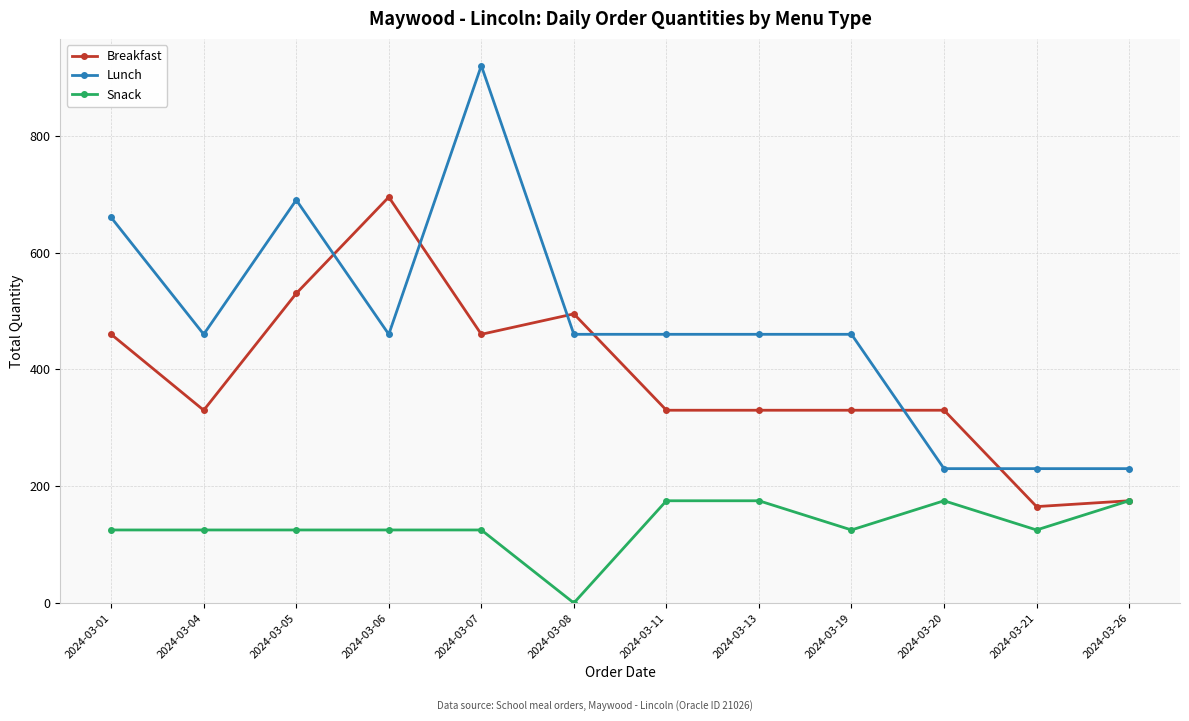

Reading right to left, extract all data points from this chart.

Breakfast: 2024-03-26=175	2024-03-21=165	2024-03-20=330	2024-03-19=330	2024-03-13=330	2024-03-11=330	2024-03-08=495	2024-03-07=460	2024-03-06=695	2024-03-05=530	2024-03-04=330	2024-03-01=460
Lunch: 2024-03-26=230	2024-03-21=230	2024-03-20=230	2024-03-19=460	2024-03-13=460	2024-03-11=460	2024-03-08=460	2024-03-07=920	2024-03-06=460	2024-03-05=690	2024-03-04=460	2024-03-01=660
Snack: 2024-03-26=175	2024-03-21=125	2024-03-20=175	2024-03-19=125	2024-03-13=175	2024-03-11=175	2024-03-08=0	2024-03-07=125	2024-03-06=125	2024-03-05=125	2024-03-04=125	2024-03-01=125